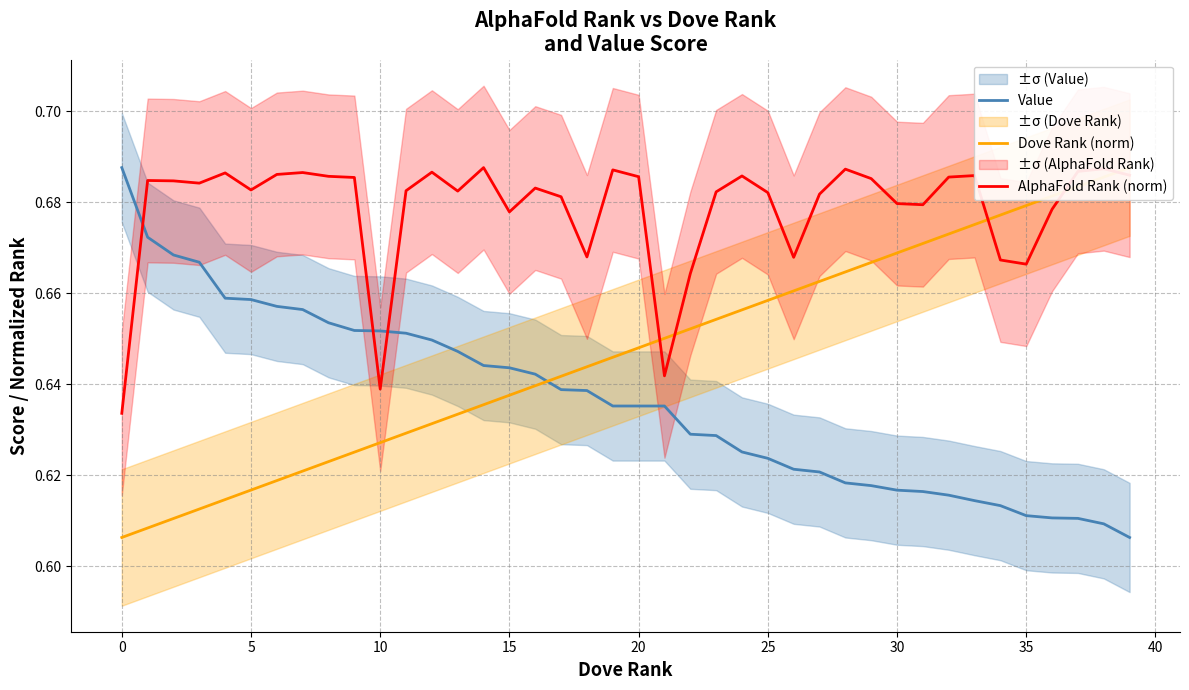

Does the chart have visible grid lines?

Yes